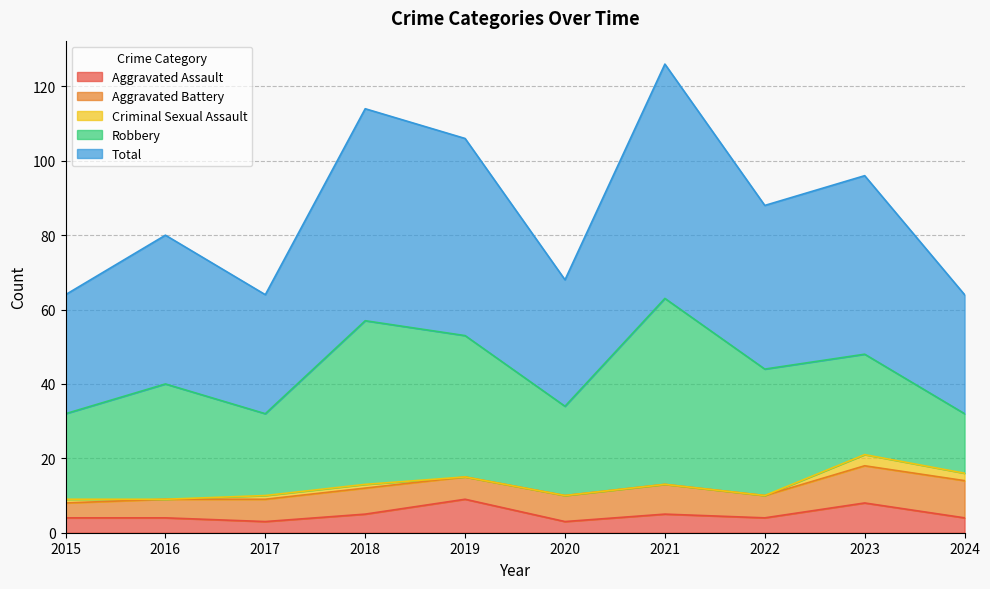

In Total, how many points are higher than both neighbors (excluding endpoints)?

4